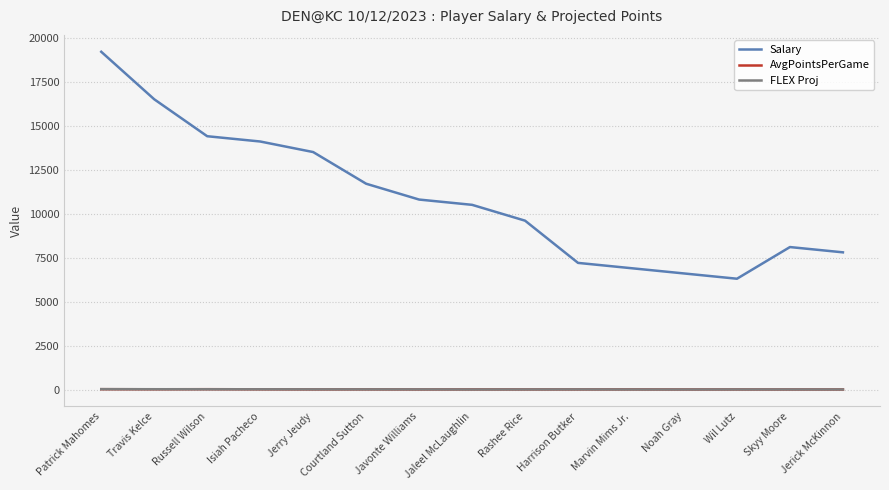

At which category is the sum across all series the highest?

Patrick Mahomes